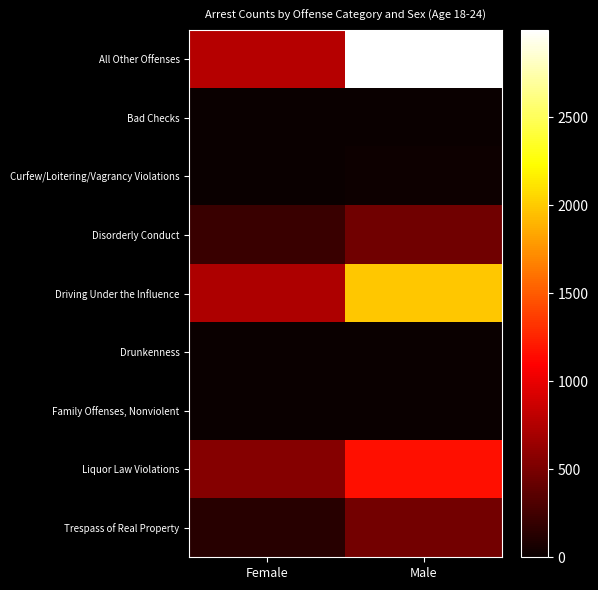

Which series has the largest range (max minus min)?

All Other Offenses